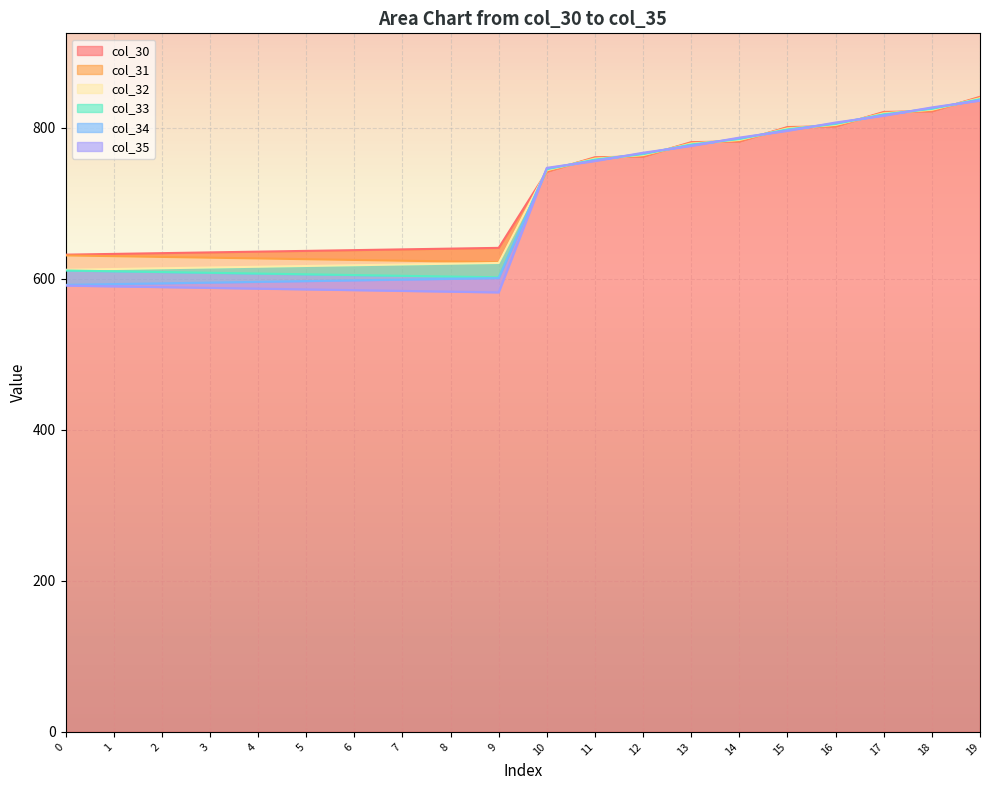

Which series has the widest spread of values?

col_35